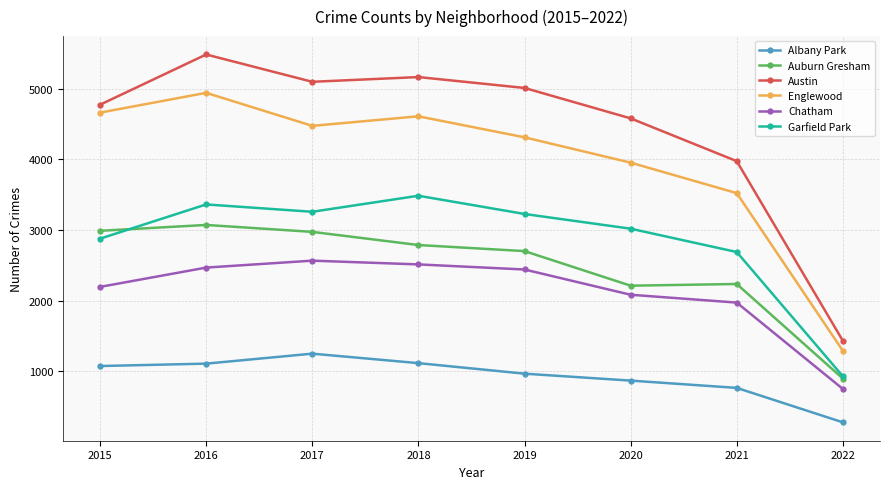

True or false: Albany Park and Chatham intersect in this chart.

False